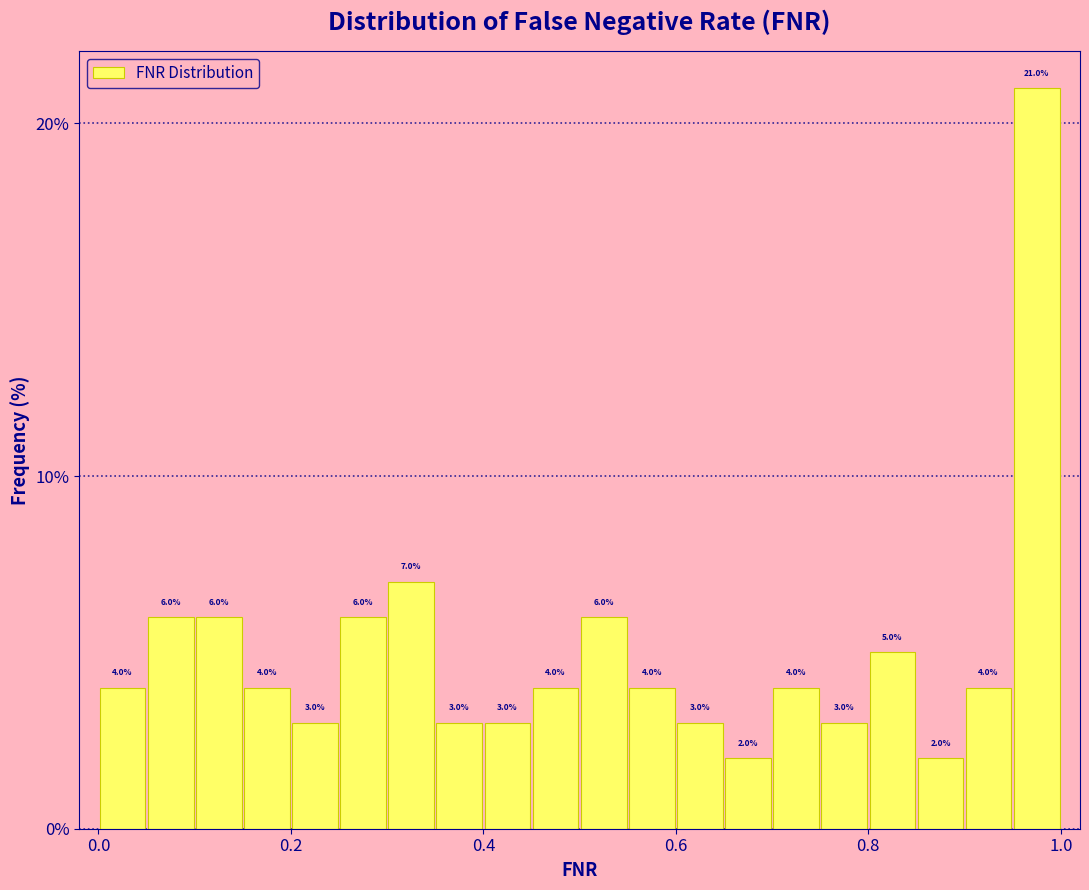

Read against the x-axis, roughly where is the centre of the tallest bar?

0.98